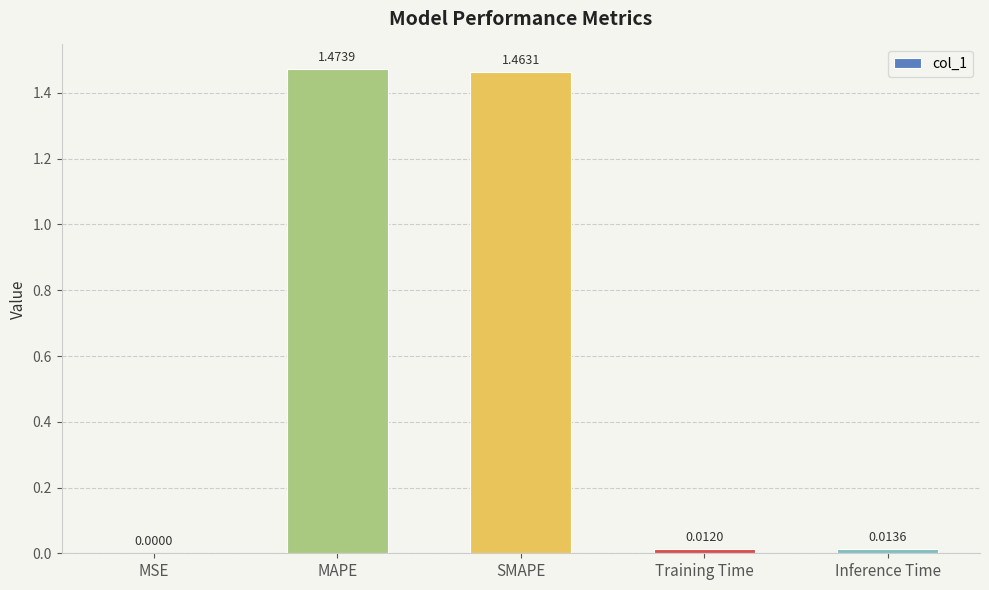

What is the sum of all values?

3.0